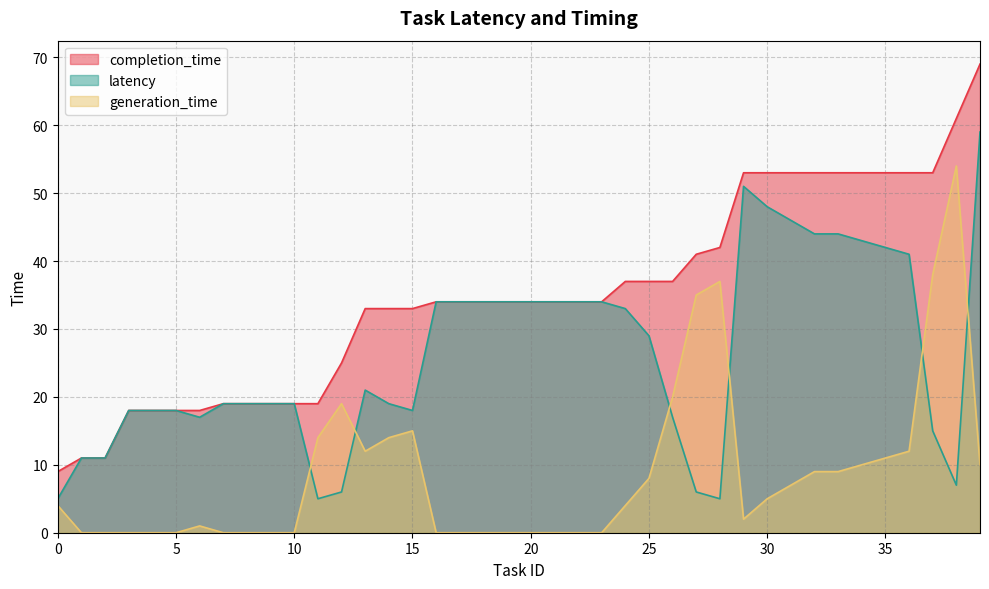

What is the minimum value for completion_time?

9